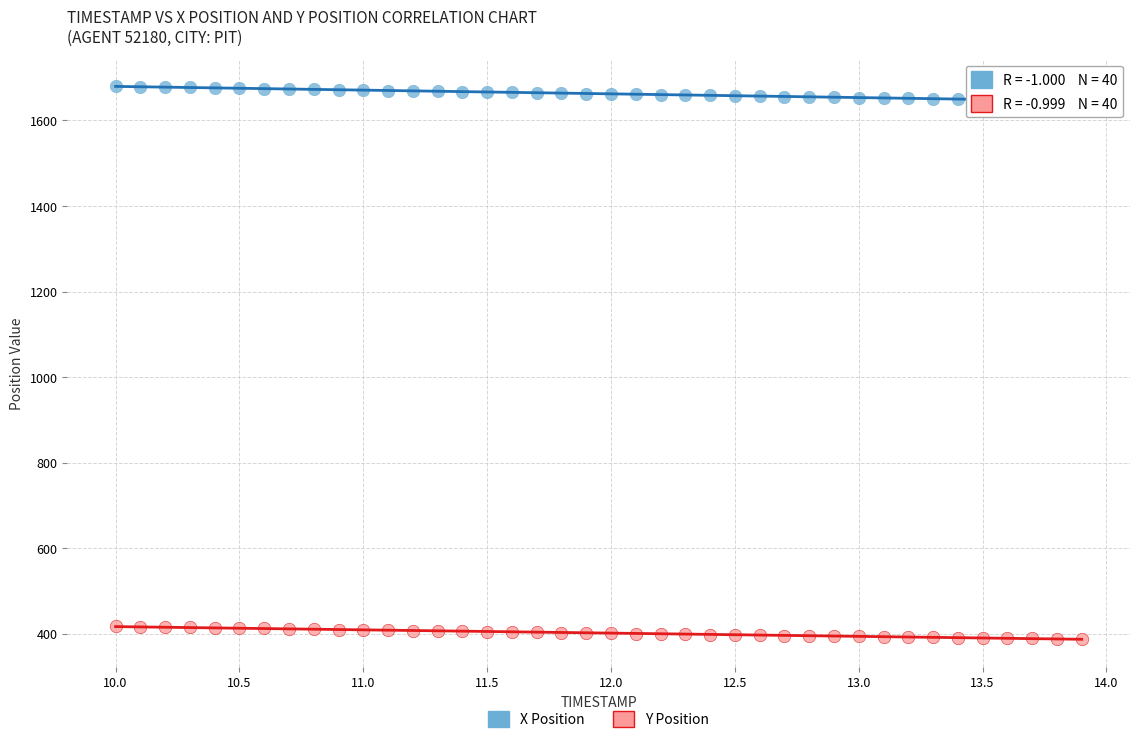

Which series reaches the minimum Y coordinate?

Y Position